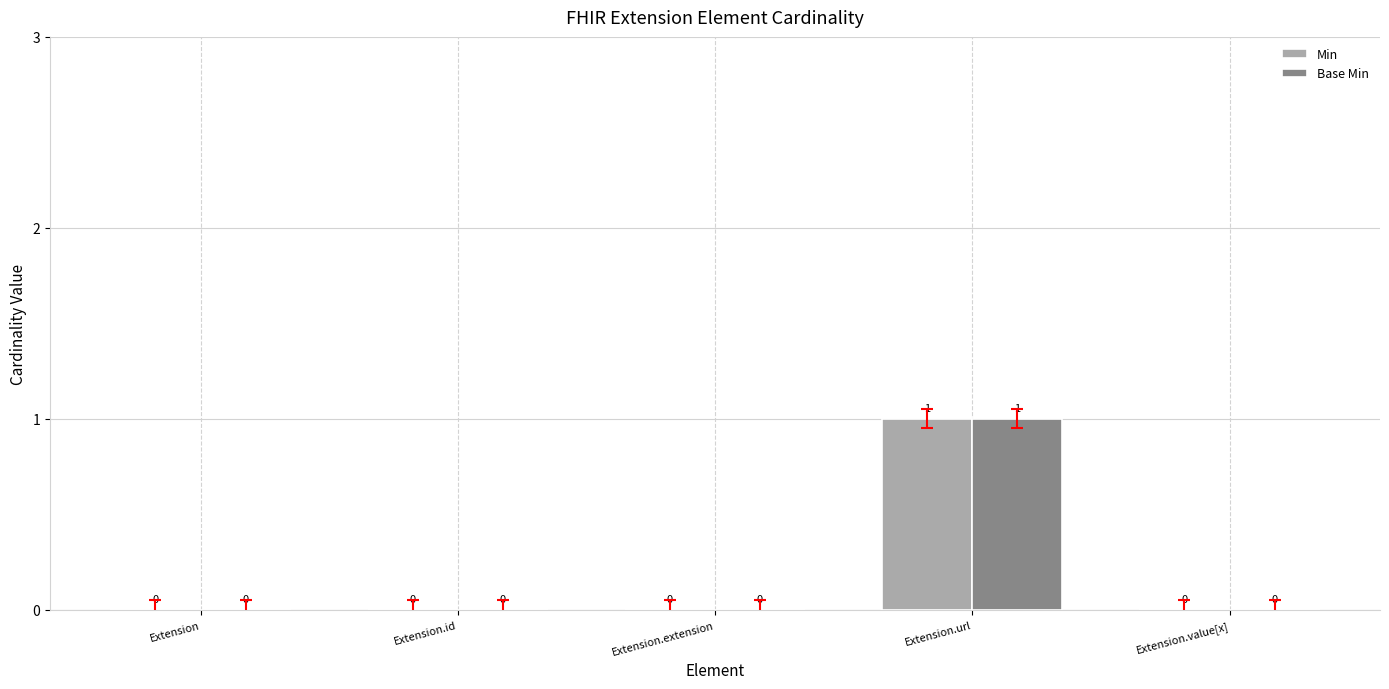

At which label does Base Min reach its peak?

Extension.url